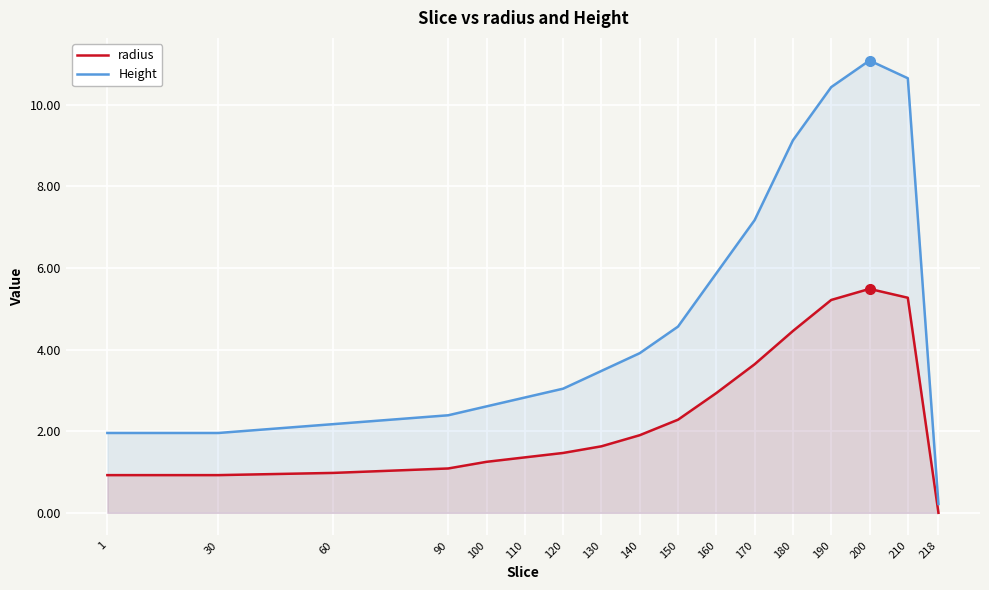

How many data points in Height are less than 3?

7